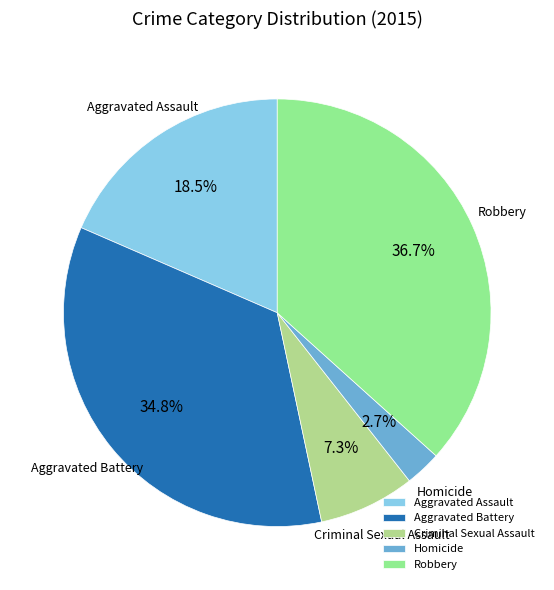

How many slices are in this pie chart?

5